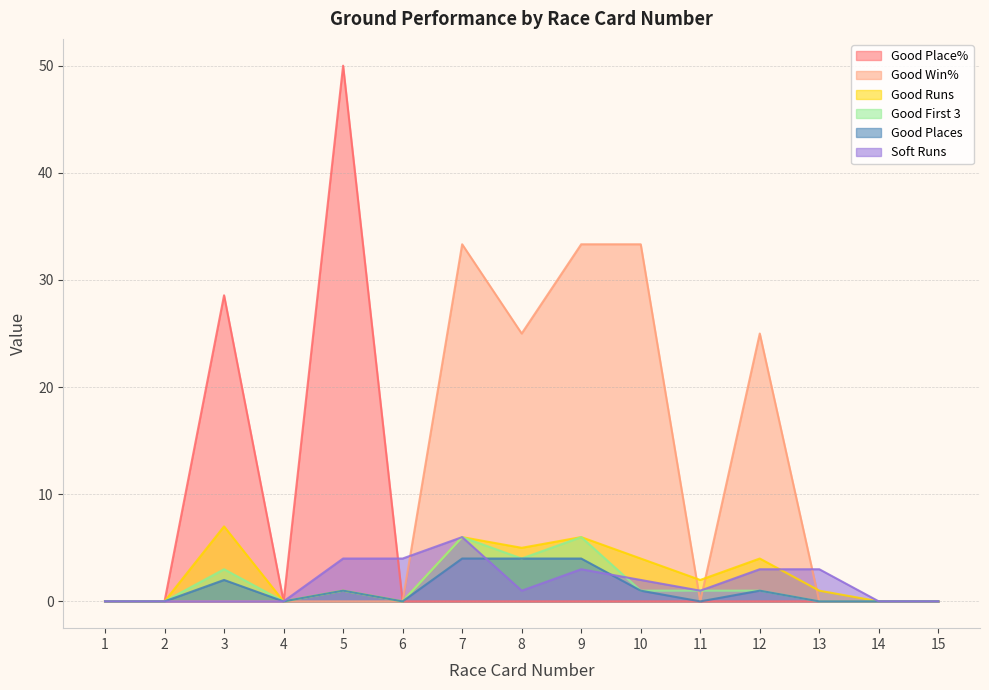

How many categories are shown in the chart?

15